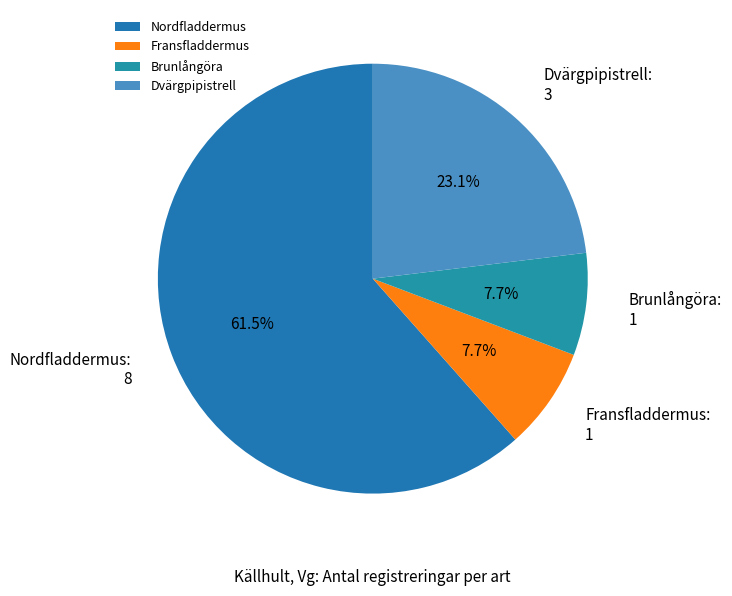

Between Nordfladdermus and Brunlångöra, which is larger?

Nordfladdermus